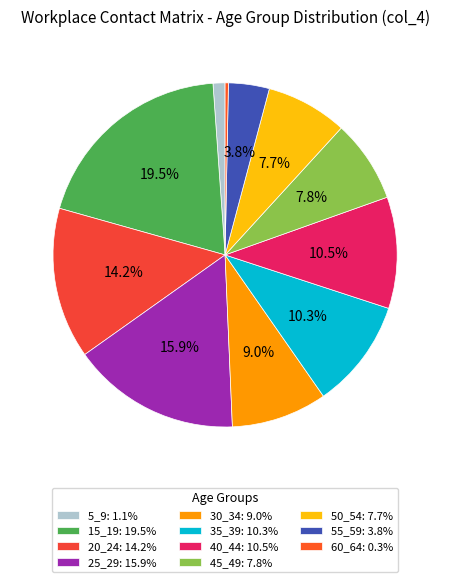

To the nearest percent, what portion does 25_29 represent?

16%